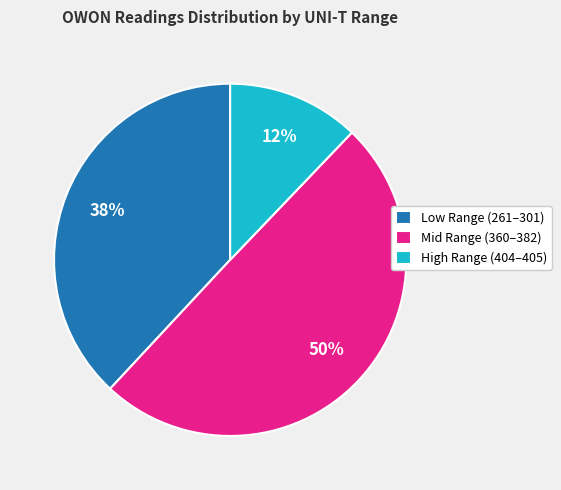

Rank the categories by value from highest to lowest.

Mid Range (360–382), Low Range (261–301), High Range (404–405)